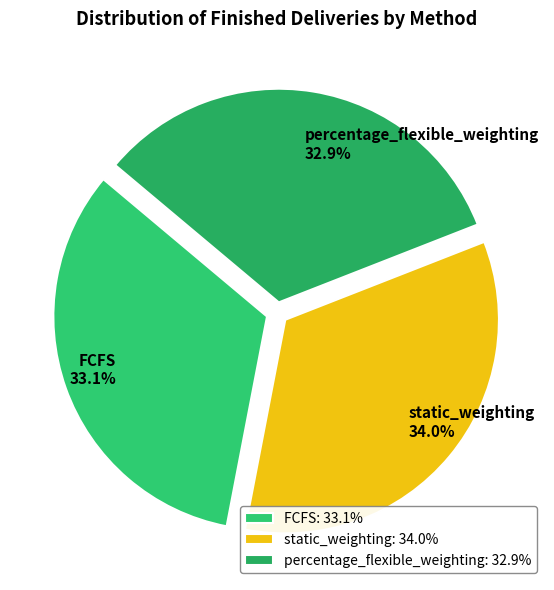

Is it true that static_weighting is 34% of the pie?

True